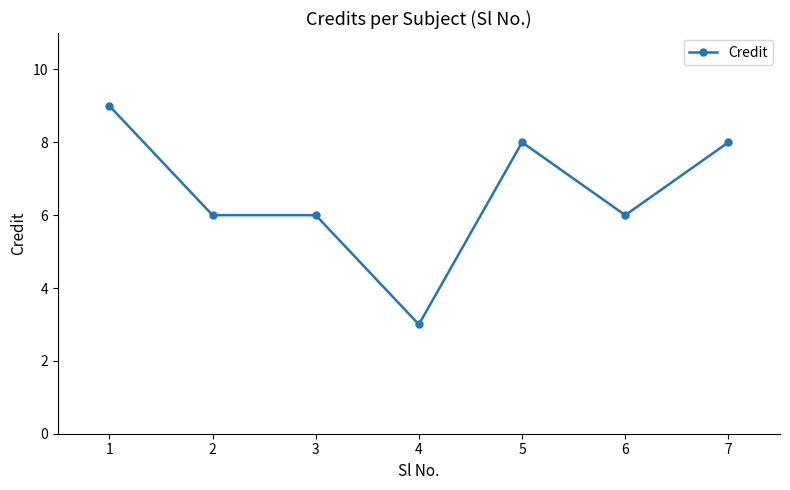

What is the sum of all values?

46